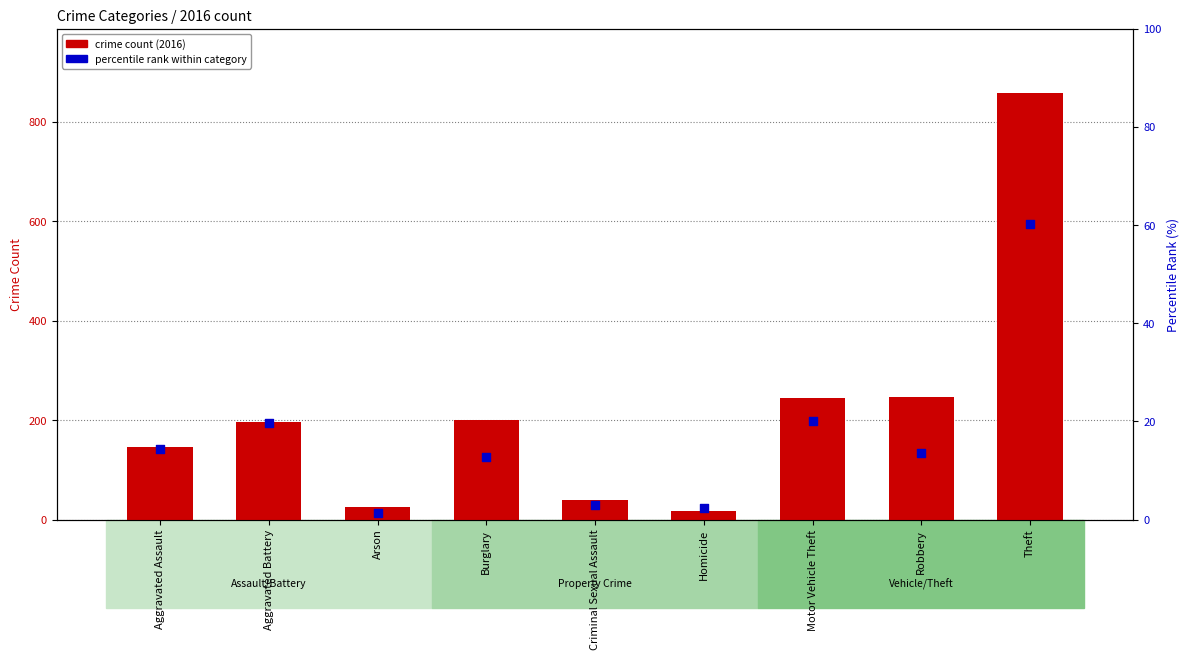

Is the value of crime count (2016) at Aggravated Assault greater than the value of percentile rank within category at Theft?

Yes